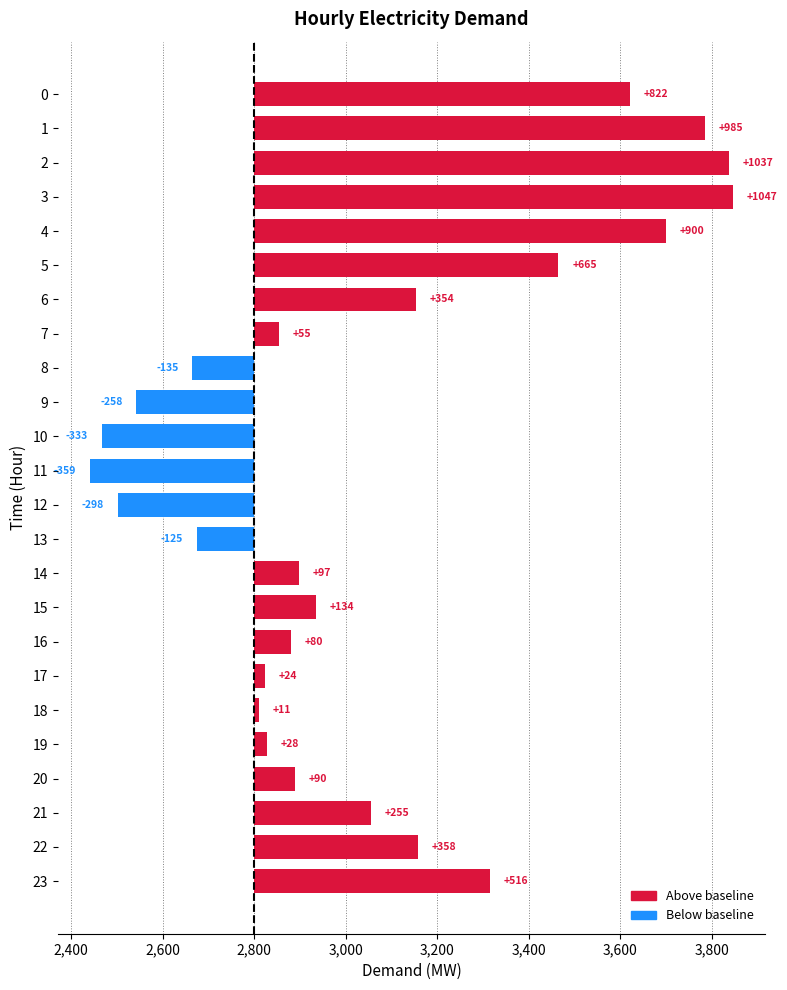

What is the average value?

248